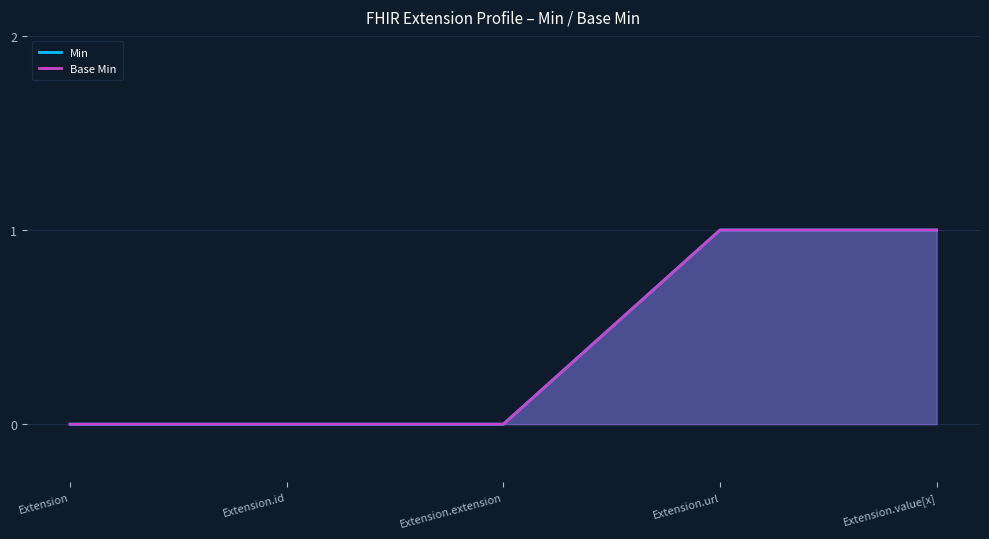

Count the number of data series in this chart.

2